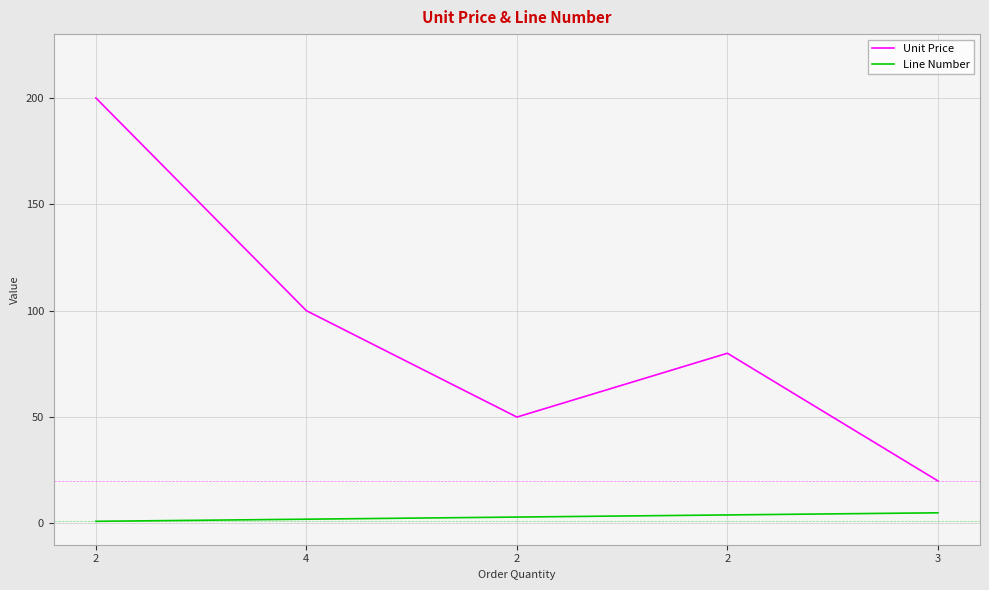

What is the sum of all Unit Price values?

450